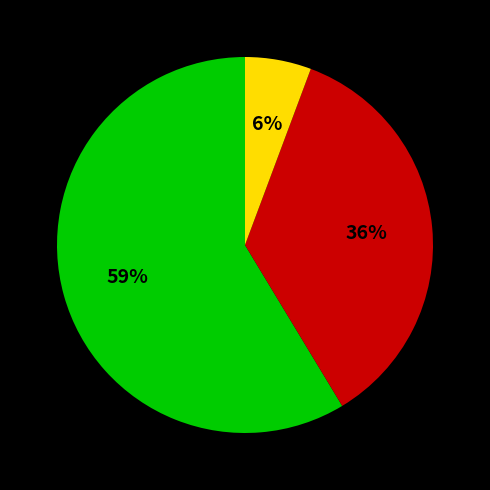

To the nearest percent, what is the average slice percentage?

33%